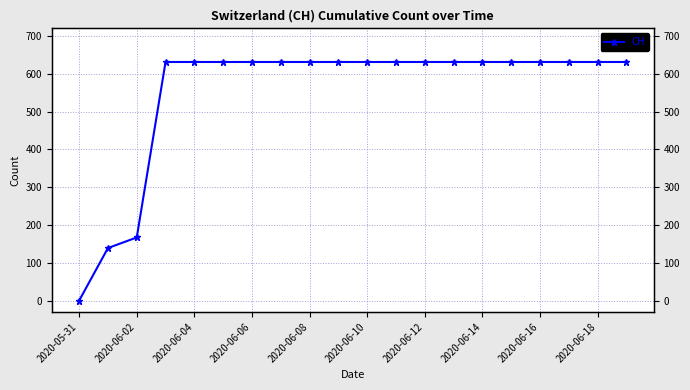

What position from the left is 2020-06-02?

2